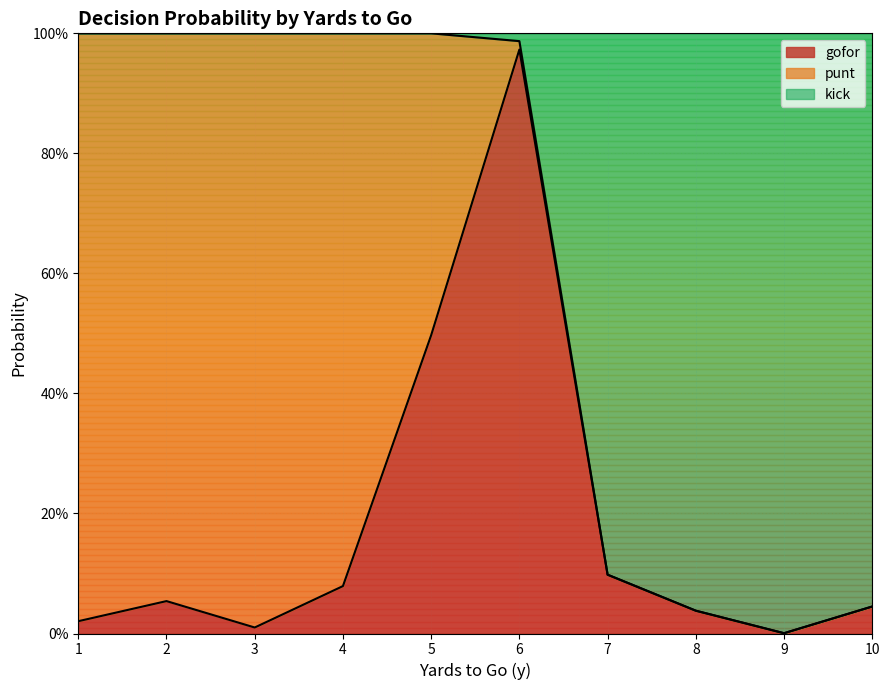

What is the difference between the kick values at 8 and 7?

0.1